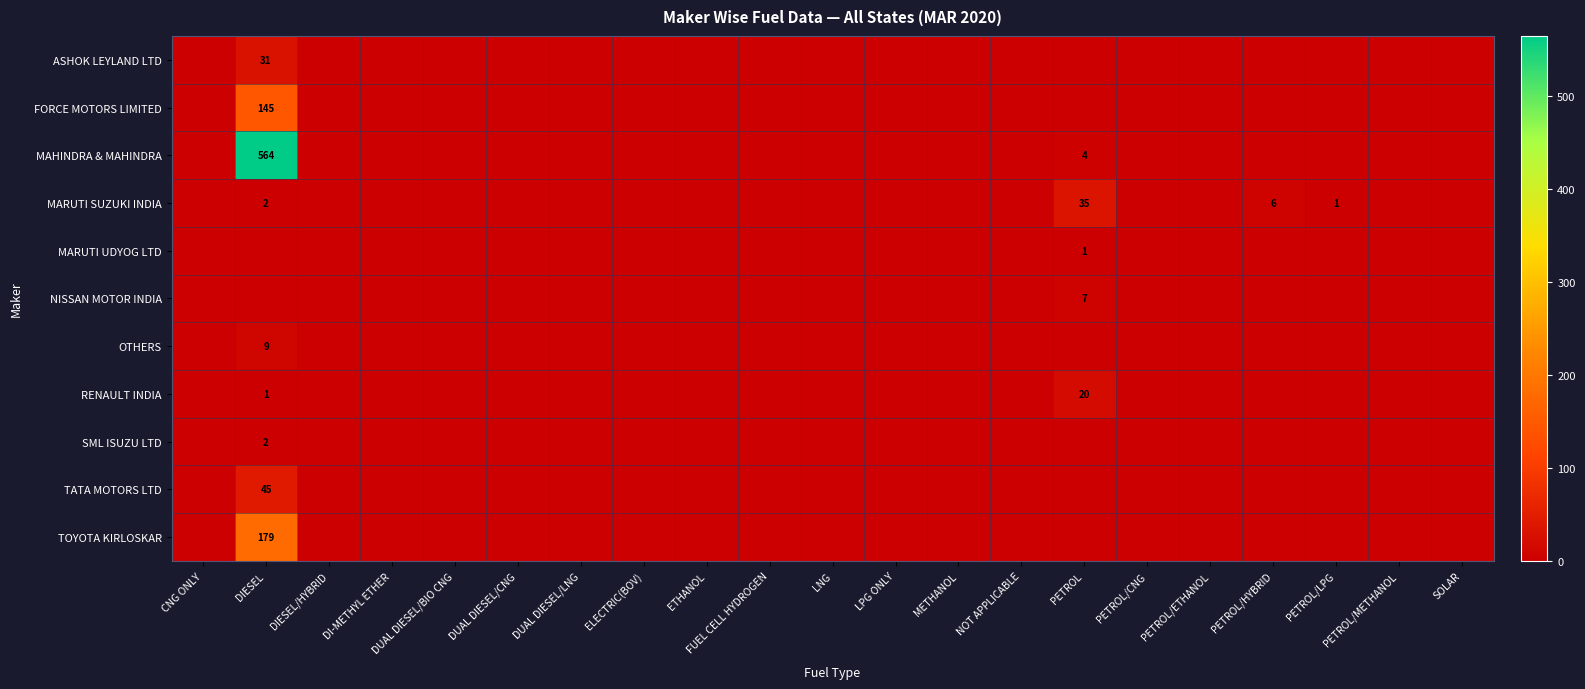

What is the greatest value displayed?

564